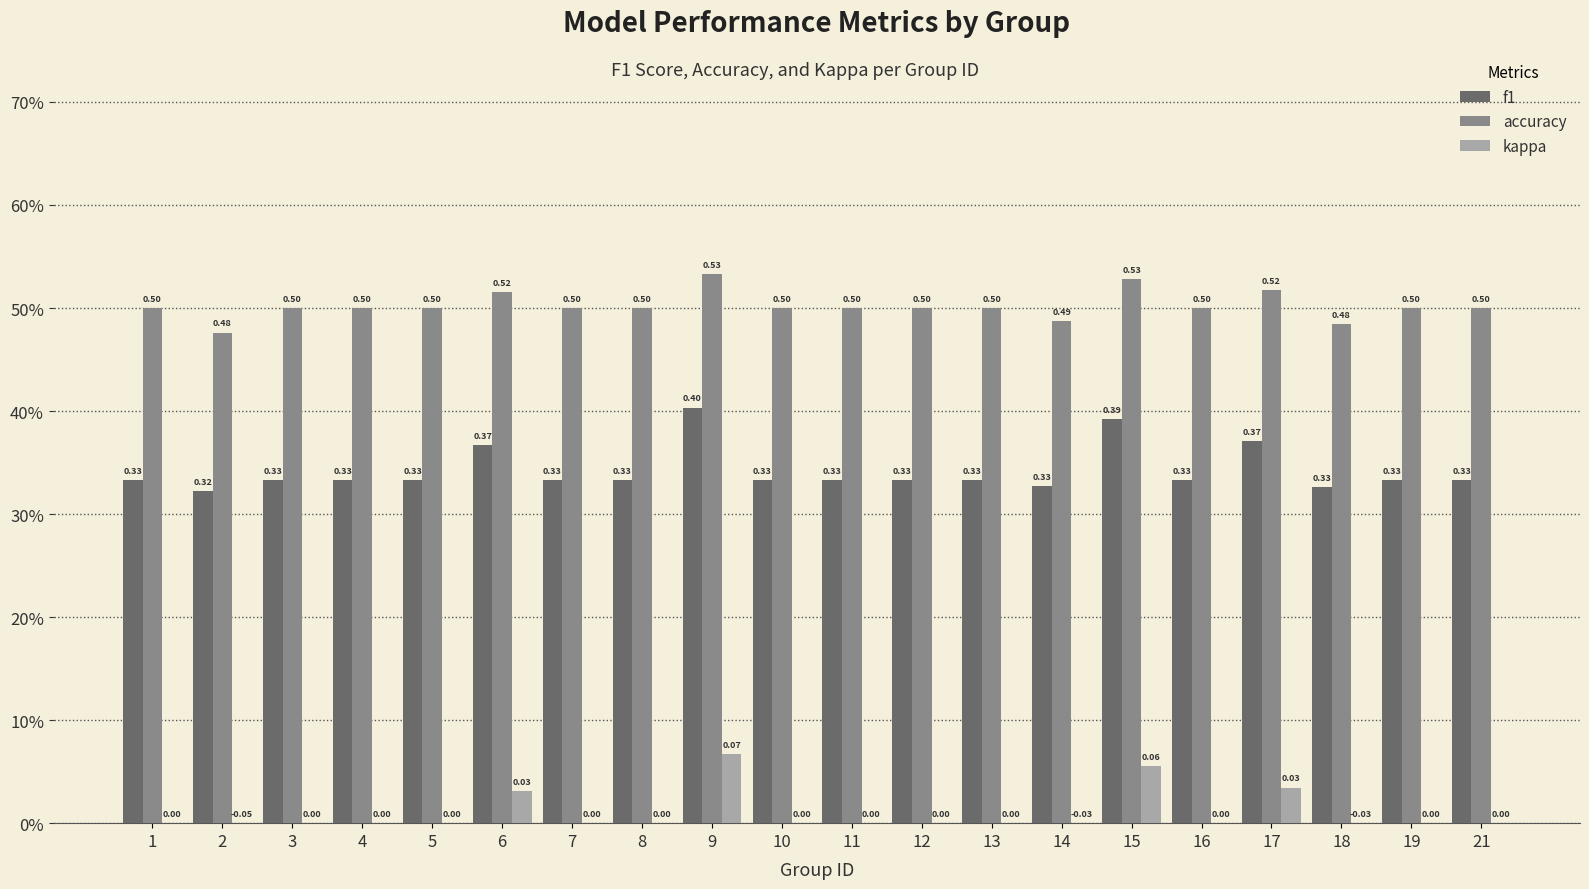

What are all the series names shown in the legend?

f1, accuracy, kappa